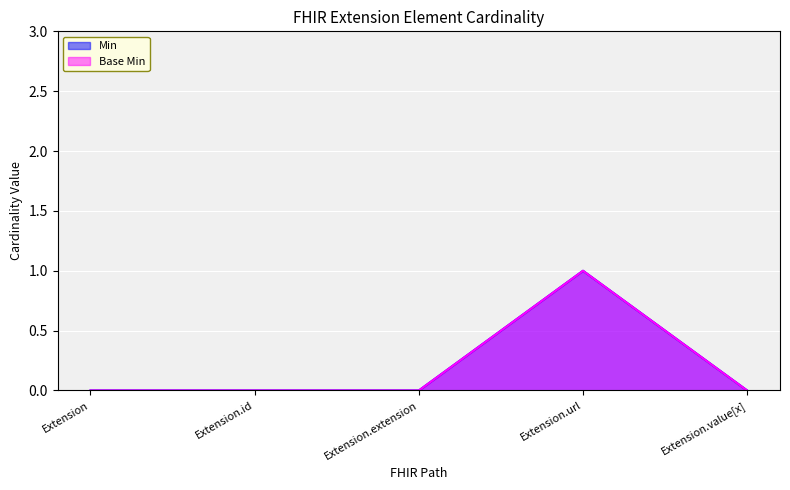

What is the difference between the maximum and minimum values in the Min series?

1